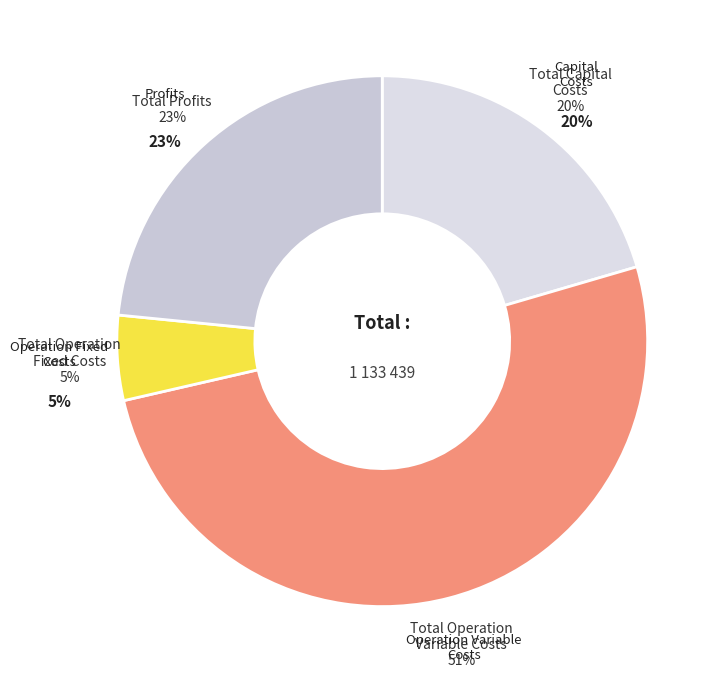

What is the ratio of the value at Total Capital Costs to the value at Total Operation Variable Costs?

0.4